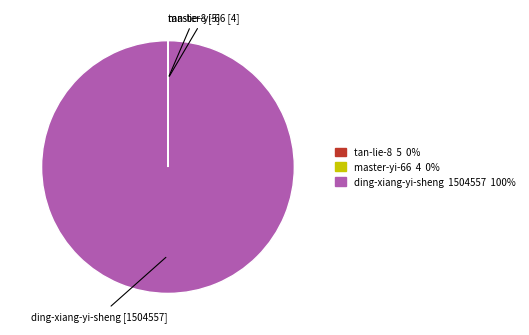

What is the largest slice in the pie chart?

ding-xiang-yi-sheng